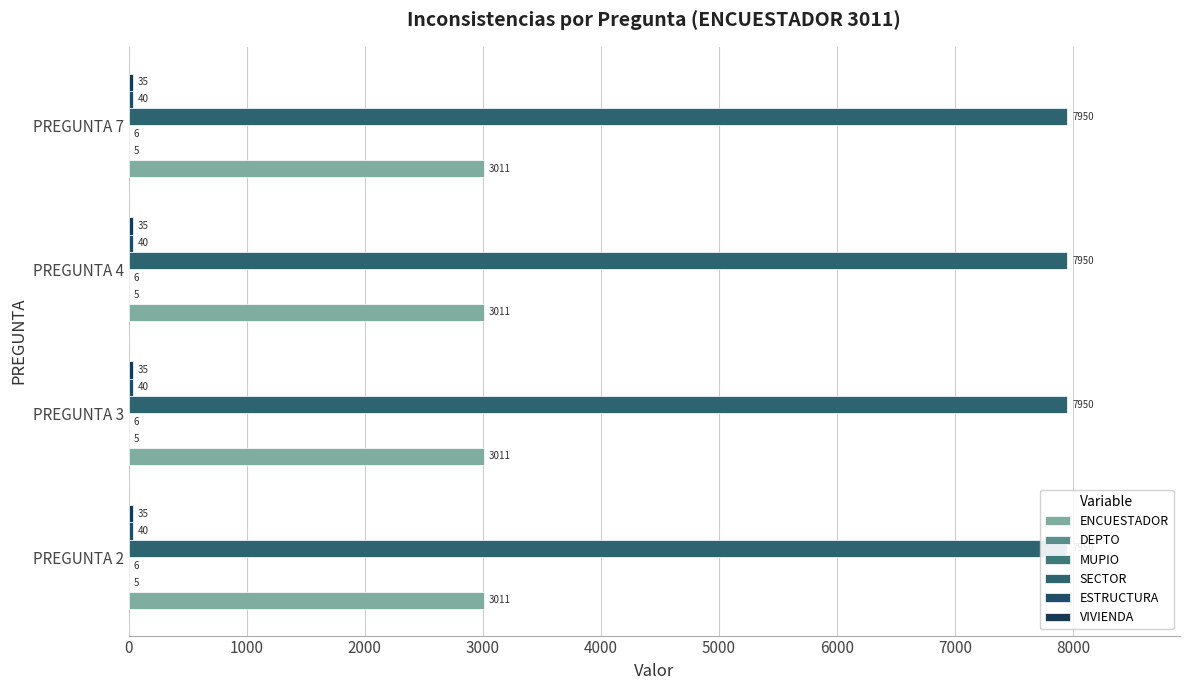

What is the difference between the highest and lowest values at 3?

7945